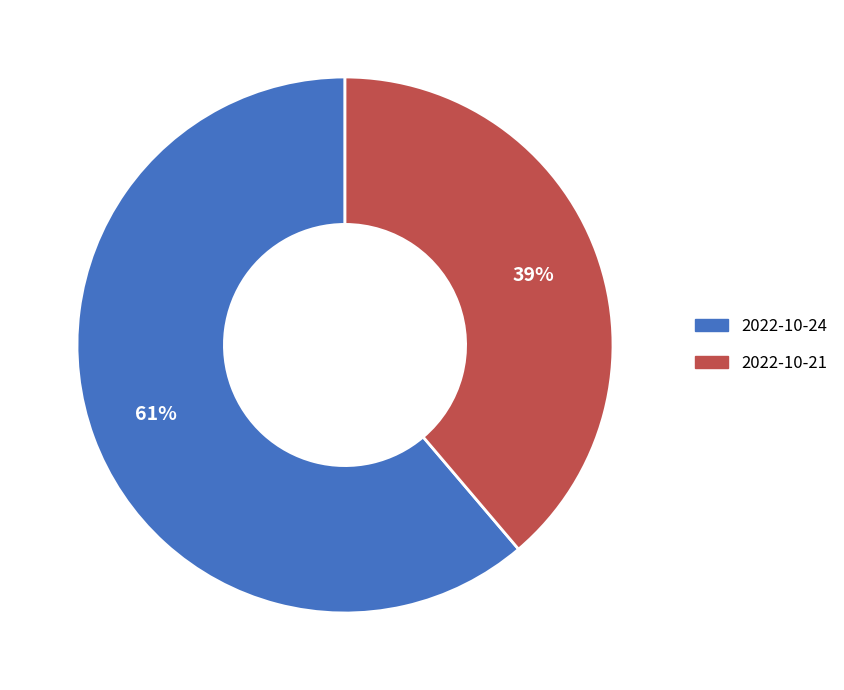

True or false: 2022-10-24 accounts for 61% of the total.

True